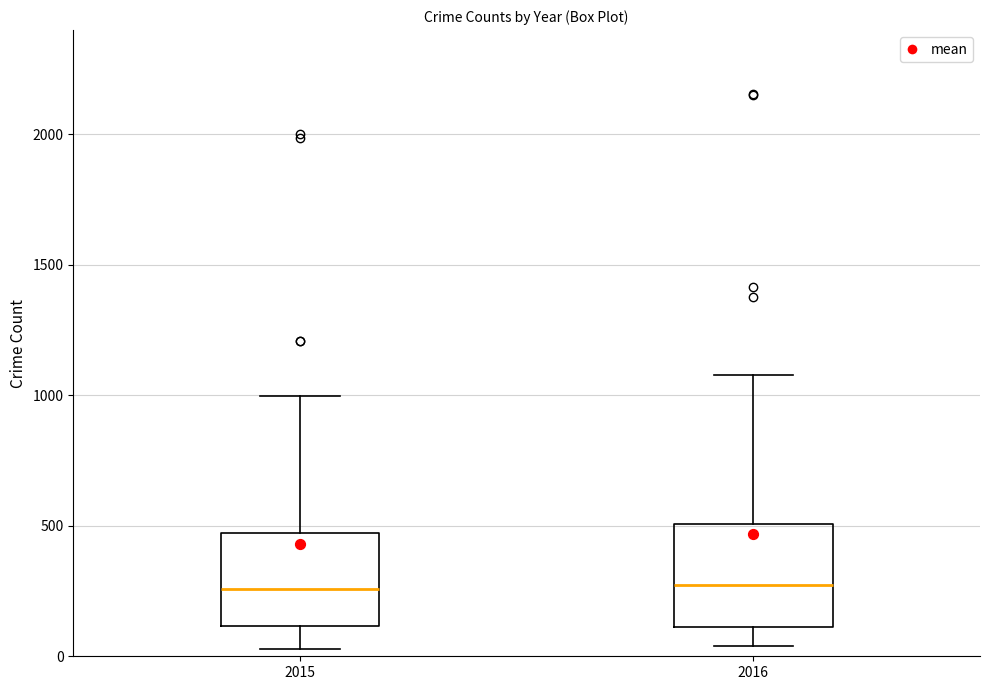

Where does the lower whisker of the box at x = 2015 end on the y-axis? The values are not printed on the chart, so give them approximately, as read against the axis.

50